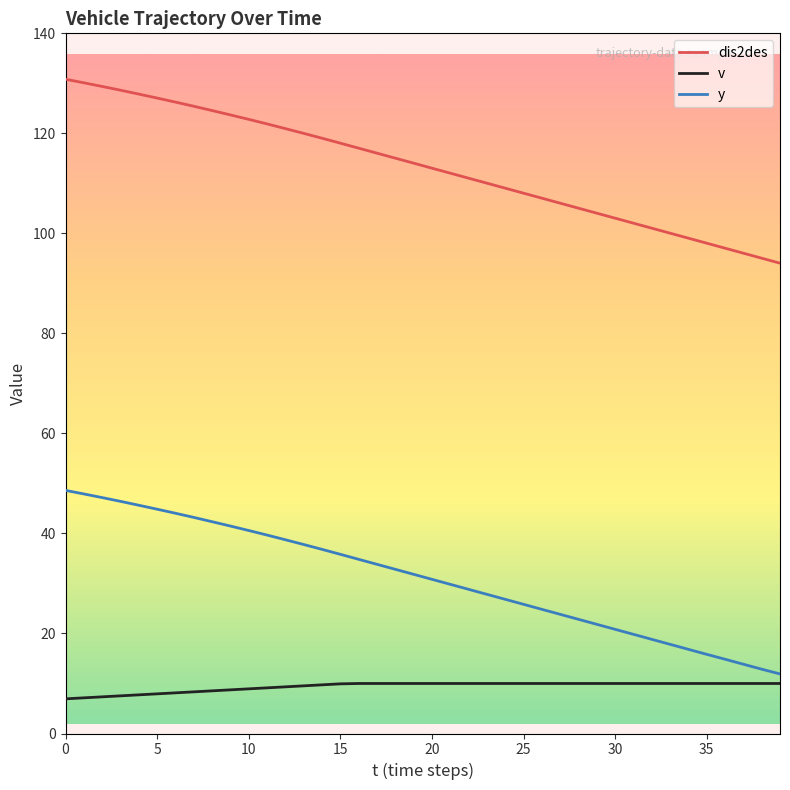

Which series has the largest range (max minus min)?

dis2des